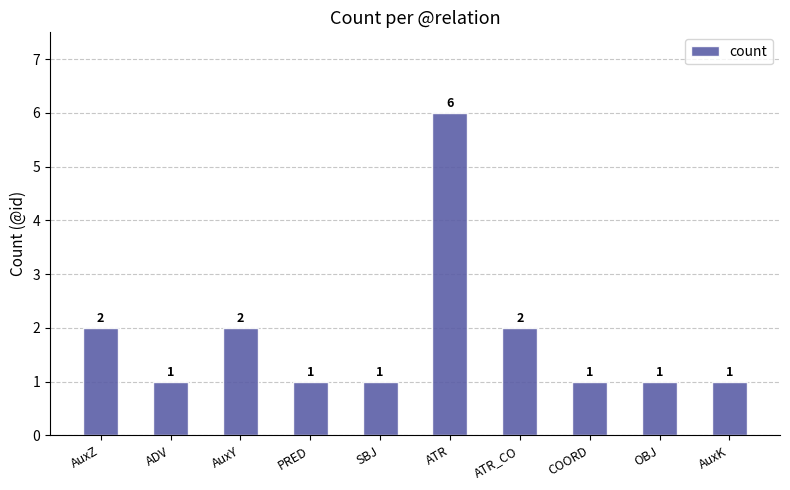

What is the label of the 4th bar from the left?

PRED